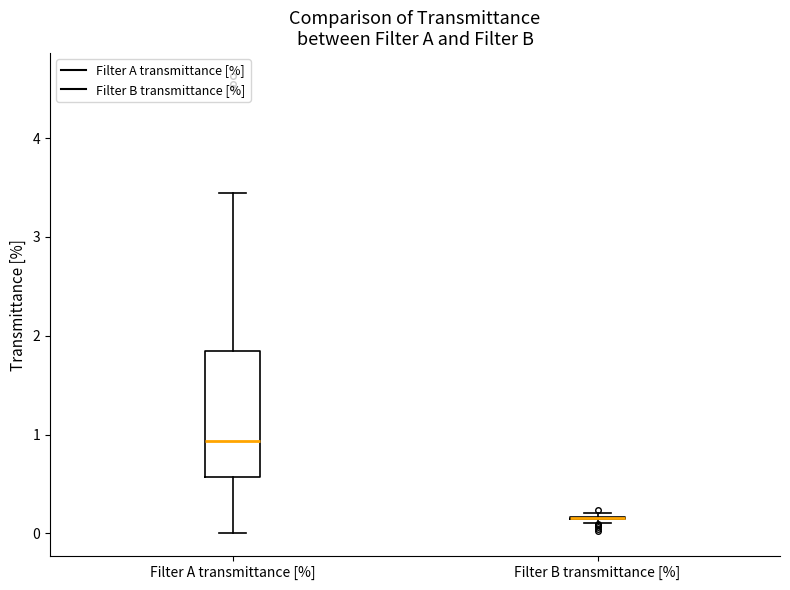

Reading left to right, read every box against the y-axis: the position of its median line, the range the box covers, and the ends of its whiskers. The values are not printed on the chart, so give them approximately, as read against the axis.

Filter A transmittance [%]: median 0.9, box 0.6 to 1.8, whiskers 0.0 to 3.4
Filter B transmittance [%]: box collapsed to a line at 0.2, whiskers 0.1 to 0.2